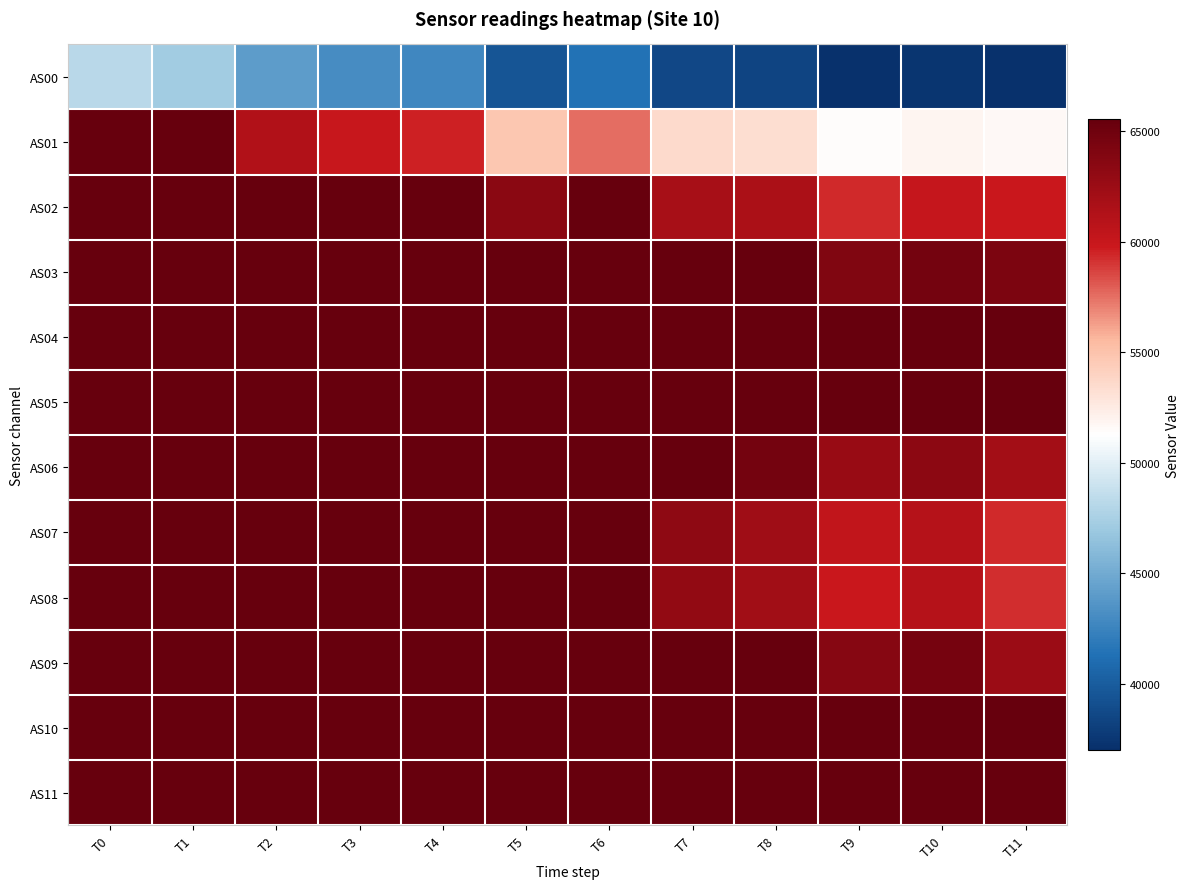

Reading left to right, transcribe all the data shown in this chart.

AS00: T0=48175	T1=47150	T2=44042	T3=43114	T4=42734	T5=39558	T6=41386	T7=38633	T8=38424	T9=37148	T10=37407	T11=37163
AS01: T0=65535	T1=65535	T2=61223	T3=60005	T4=59558	T5=54753	T6=57609	T7=53498	T8=53323	T9=51432	T10=51896	T11=51686
AS02: T0=65535	T1=65535	T2=65535	T3=65535	T4=65535	T5=63511	T6=65535	T7=61787	T8=61610	T9=59395	T10=60153	T11=59927
AS03: T0=65535	T1=65535	T2=65535	T3=65535	T4=65535	T5=65535	T6=65535	T7=65535	T8=65535	T9=64019	T10=64712	T11=64303
AS04: T0=65535	T1=65535	T2=65535	T3=65535	T4=65535	T5=65535	T6=65535	T7=65535	T8=65535	T9=65535	T10=65535	T11=65535
AS05: T0=65535	T1=65535	T2=65535	T3=65535	T4=65535	T5=65535	T6=65535	T7=65535	T8=65535	T9=65535	T10=65535	T11=65535
AS06: T0=65535	T1=65535	T2=65535	T3=65535	T4=65535	T5=65535	T6=65535	T7=65535	T8=64668	T9=62722	T10=63373	T11=62056
AS07: T0=65535	T1=65535	T2=65535	T3=65535	T4=65535	T5=65535	T6=65535	T7=63289	T8=62261	T9=60345	T10=60991	T11=59358
AS08: T0=65535	T1=65535	T2=65535	T3=65535	T4=65535	T5=65535	T6=65535	T7=63030	T8=62110	T9=59960	T10=61073	T11=59252
AS09: T0=65535	T1=65535	T2=65535	T3=65535	T4=65535	T5=65535	T6=65535	T7=65535	T8=65535	T9=63718	T10=64642	T11=62436
AS10: T0=65535	T1=65535	T2=65535	T3=65535	T4=65535	T5=65535	T6=65535	T7=65535	T8=65535	T9=65535	T10=65535	T11=65535
AS11: T0=65535	T1=65535	T2=65535	T3=65535	T4=65535	T5=65535	T6=65535	T7=65535	T8=65535	T9=65535	T10=65535	T11=65535